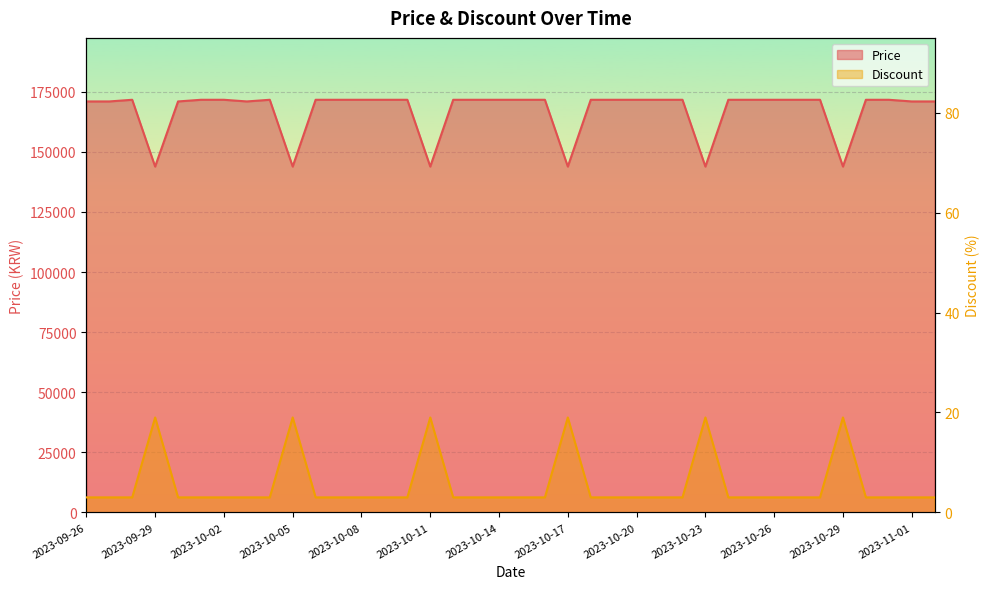

What is the difference between the second highest and minimum values in the Discount series?

16